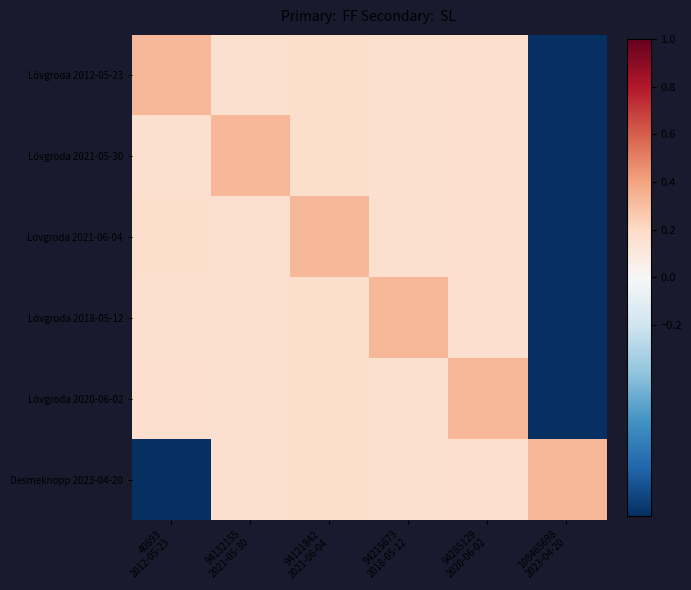

What is the smallest value displayed?

-1.0